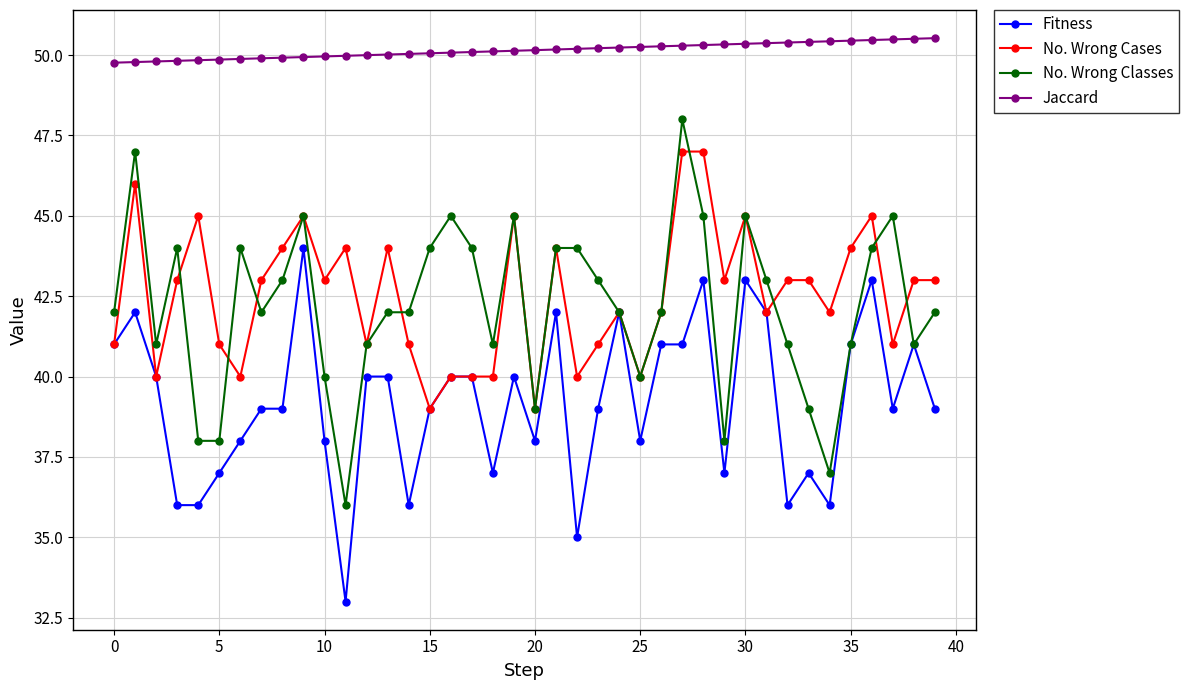

At how many categories does at least one series exceed 35?

40